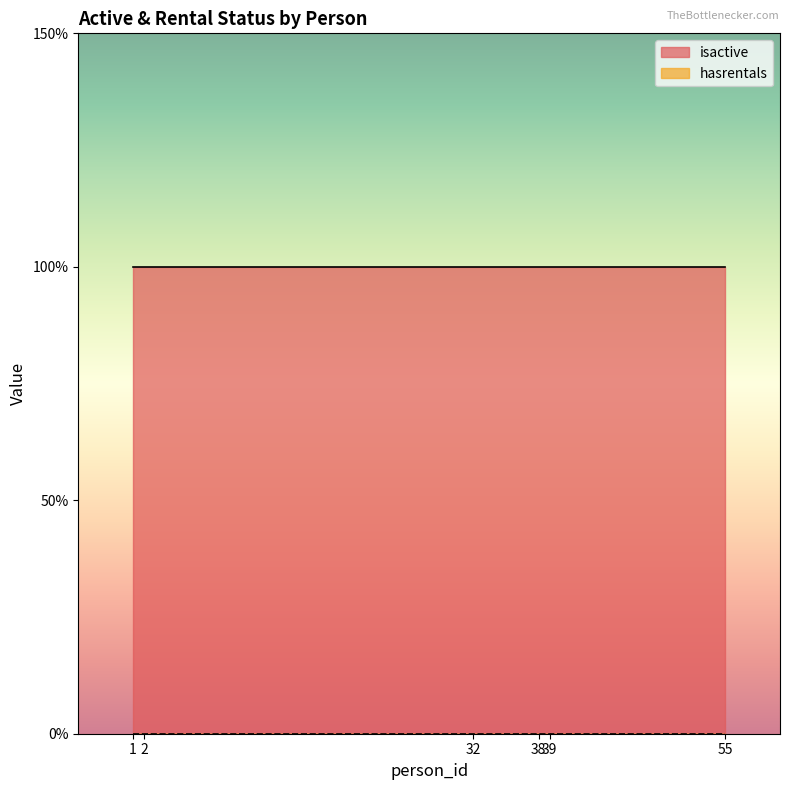

Reading left to right, what are all the values shown in this chart?

isactive: 1=1	2=1	32=1	38=1	39=1	55=1
hasrentals: 1=0	2=0	32=0	38=0	39=0	55=0